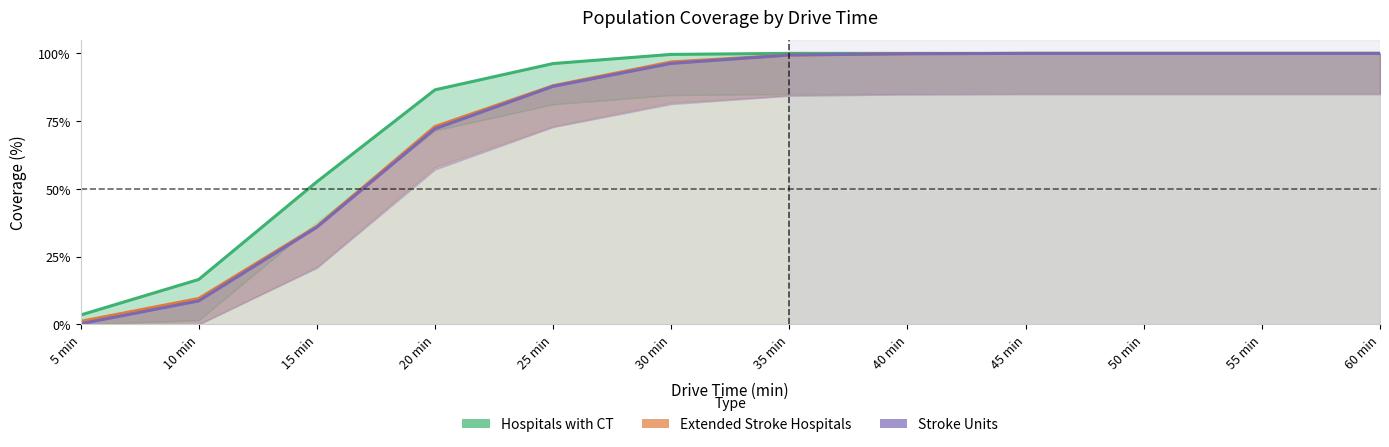

Reading left to right, list all the values displayed in this chart.

Hospitals with CT: 5 min=3.5	10 min=16.6	15 min=52.6	20 min=86.5	25 min=96.2	30 min=99.6	35 min=100.0	40 min=100.0	45 min=100.0	50 min=100.0	55 min=100.0	60 min=100.0
Extended Stroke Hospitals: 5 min=1.1	10 min=9.6	15 min=36.2	20 min=73.0	25 min=88.1	30 min=96.9	35 min=99.4	40 min=99.9	45 min=100.0	50 min=100.0	55 min=100.0	60 min=100.0
Stroke Units: 5 min=0.2	10 min=8.7	15 min=35.9	20 min=72.2	25 min=87.8	30 min=96.3	35 min=99.4	40 min=99.9	45 min=100.0	50 min=100.0	55 min=100.0	60 min=100.0